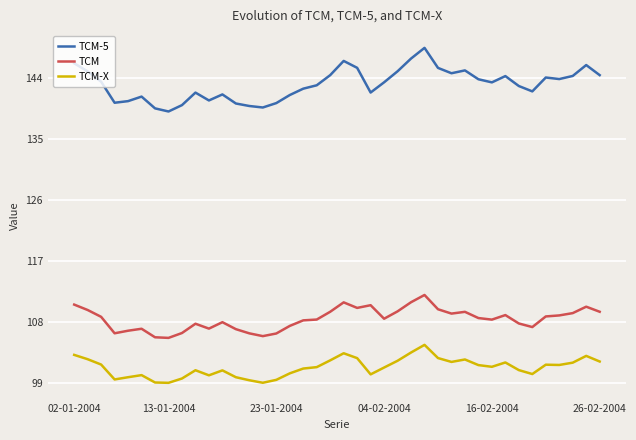

True or false: TCM and TCM-X cross at least once.

False